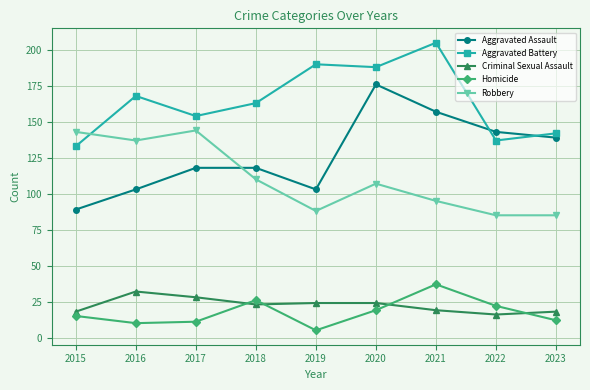

Is this an area chart (filled region under the line)?

No